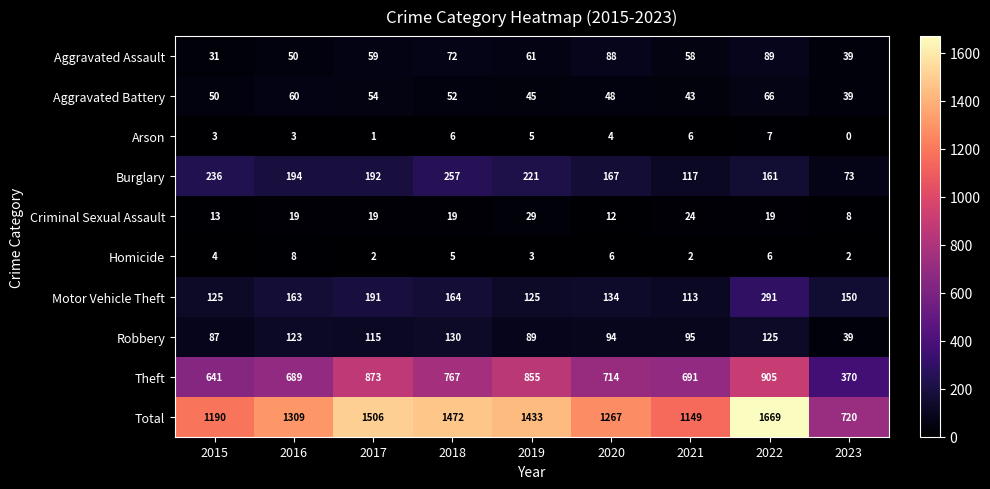

What is the spread (max minus min) of values at 2020?

1263